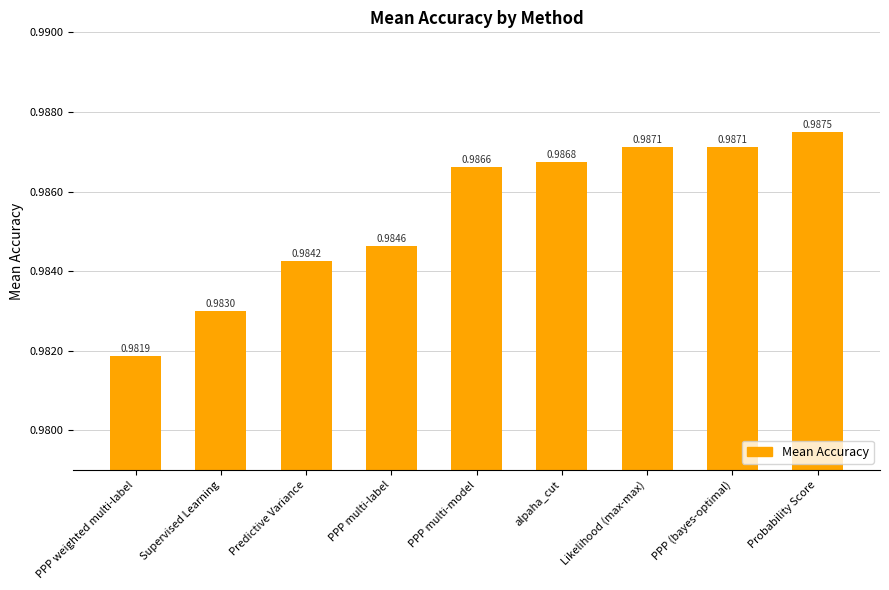

At which category does the chart reach its peak across all series?

Probability Score